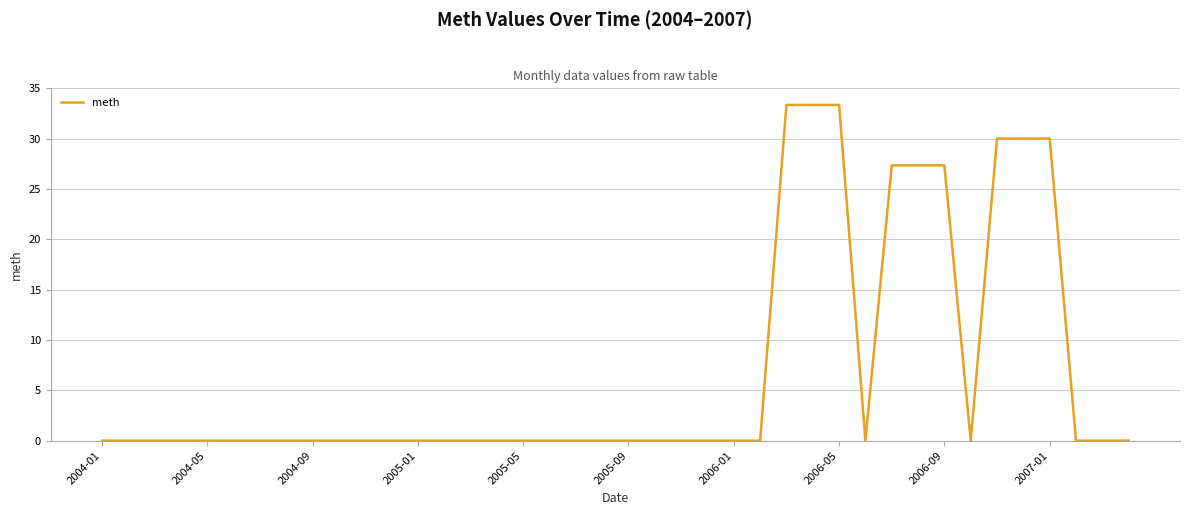

What is the greatest value displayed?

33.3